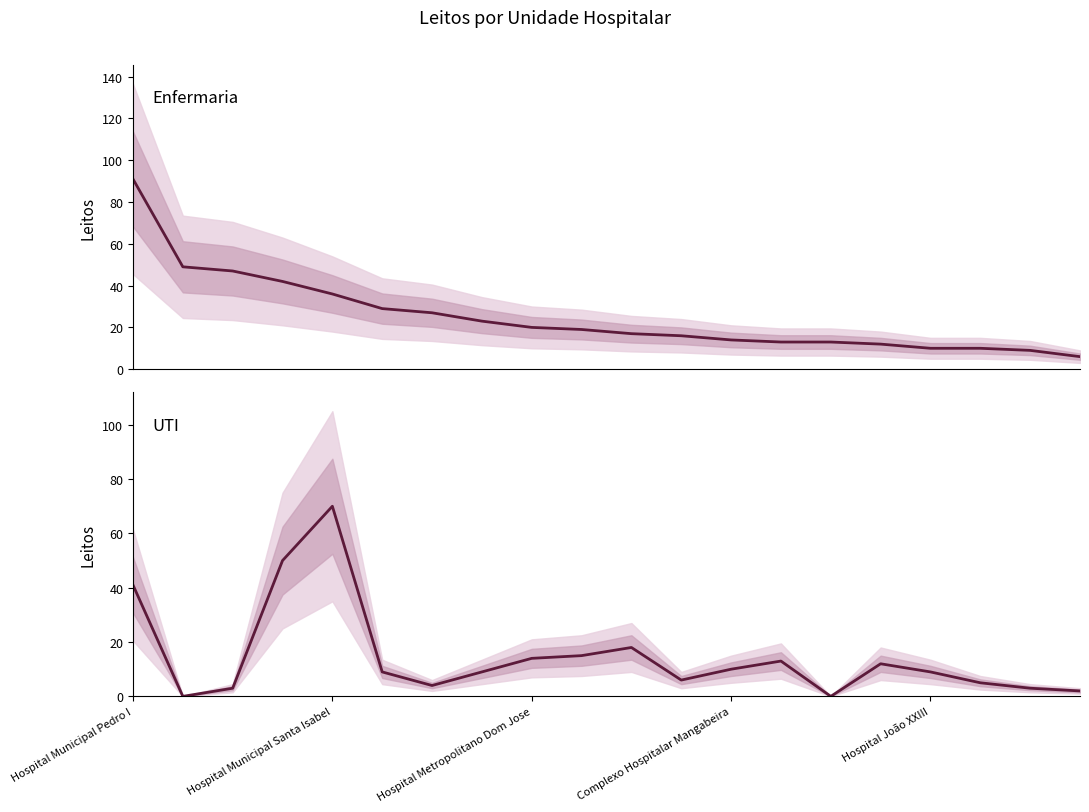

Does the chart display data point markers on the line(s)?

No